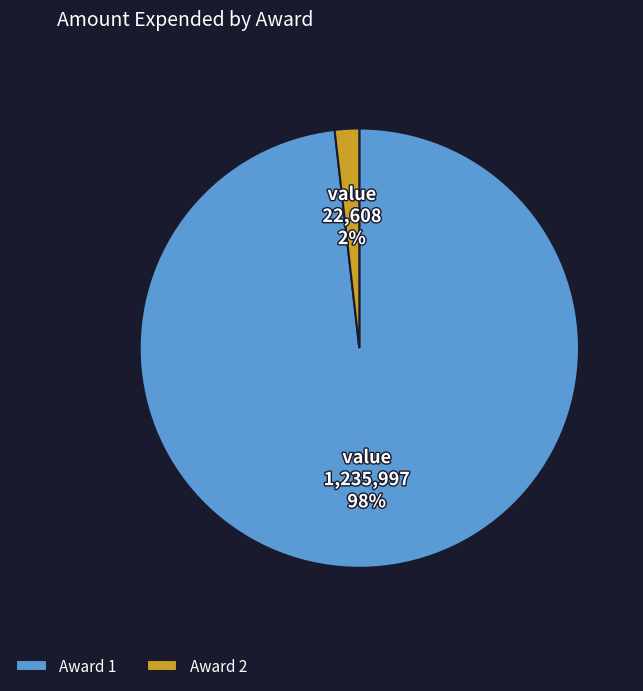

To the nearest percent, what is the average slice percentage?

50%